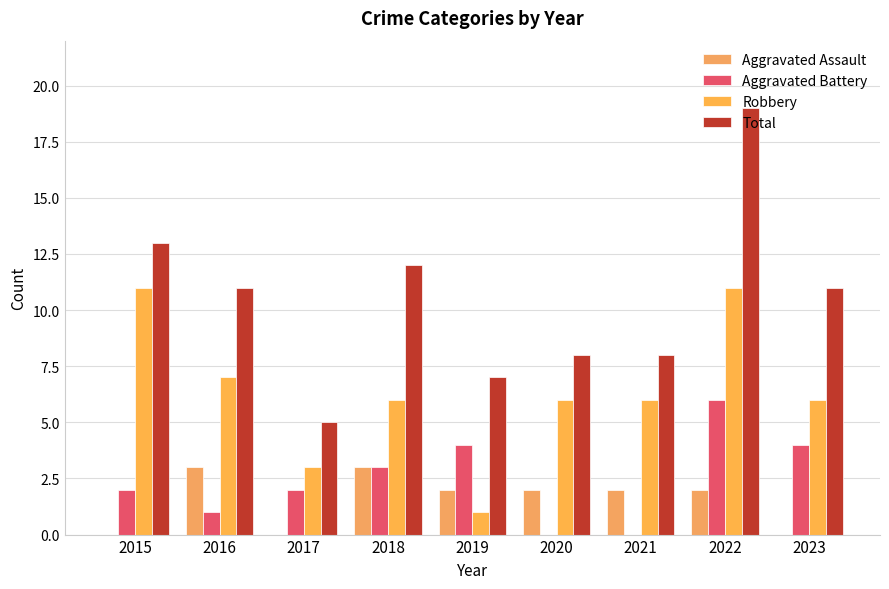

Reading left to right, list all the values displayed in this chart.

Aggravated Assault: 0	3	0	3	2	2	2	2	0
Aggravated Battery: 2	1	2	3	4	0	0	6	4
Robbery: 11	7	3	6	1	6	6	11	6
Total: 13	11	5	12	7	8	8	19	11